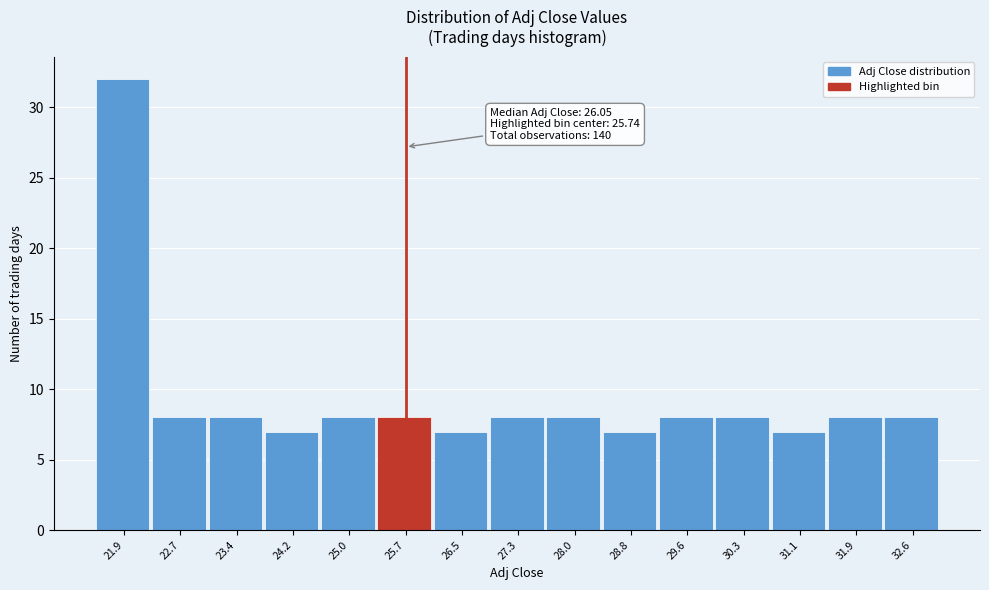

Over which range of the x-axis is the bar tallest?

21.5 to 22.3